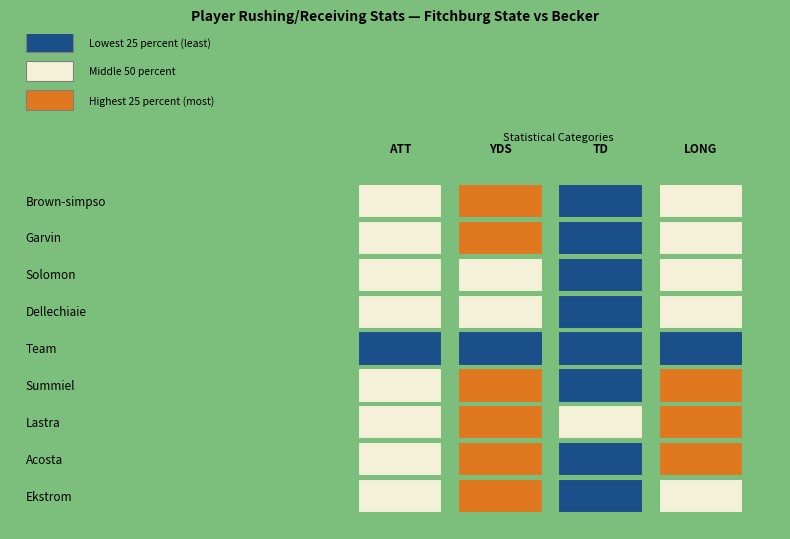

What is the minimum value shown in the chart?

-1